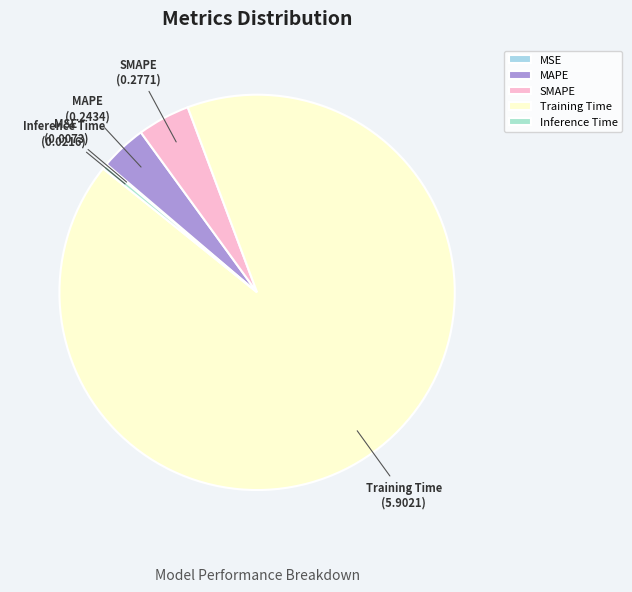

The MAPE slice represents 18% of the pie. True or false?

False